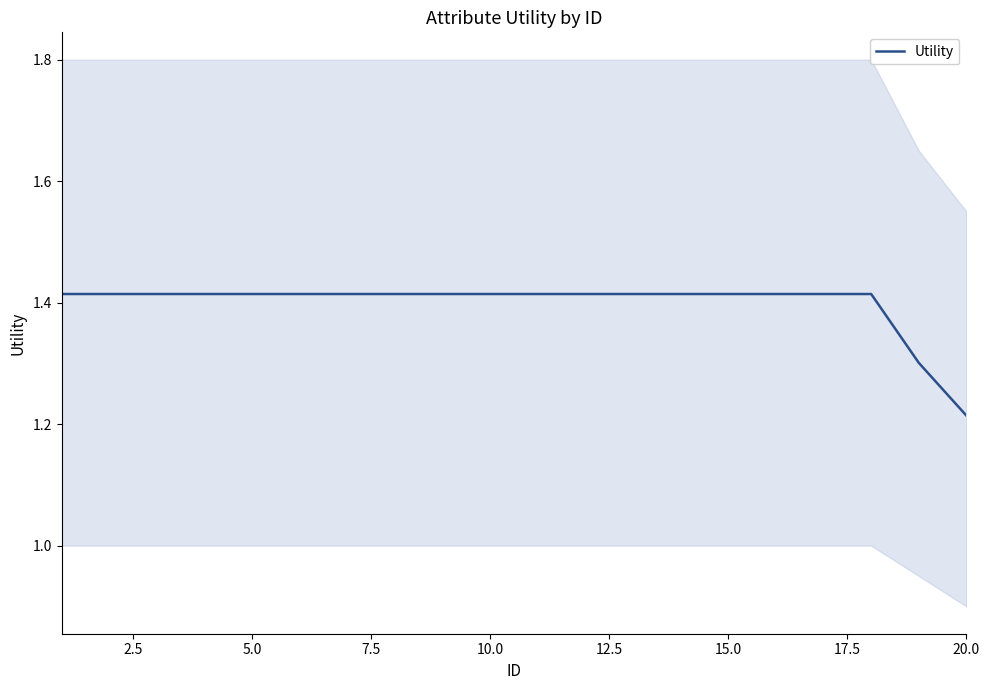

Does the chart have visible grid lines?

No